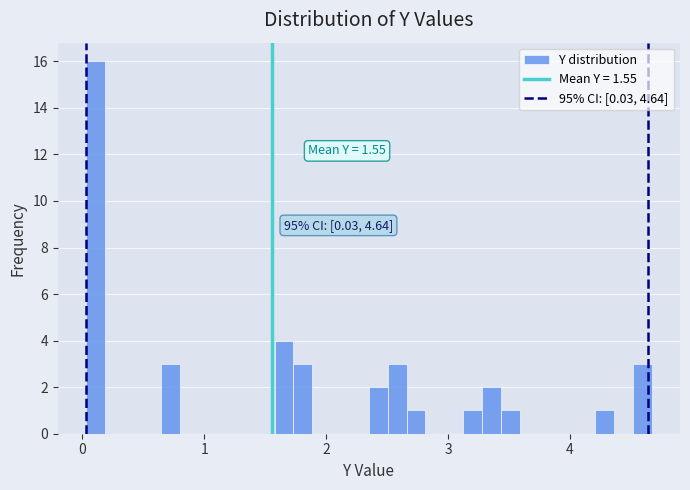

Read against the x-axis, roughly where is the centre of the tallest bar?

0.1